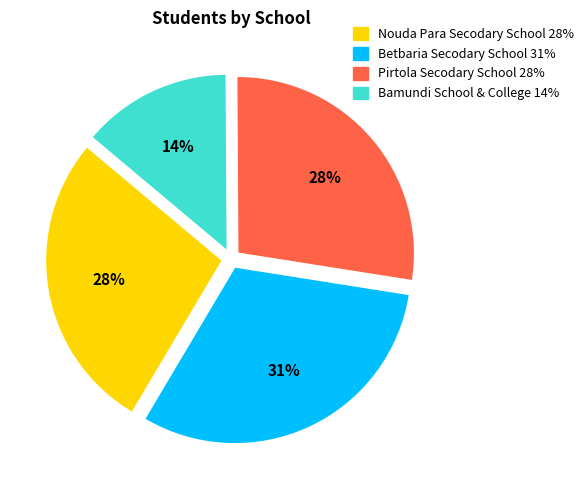

Is there any slice that represents more than half of the pie?

No